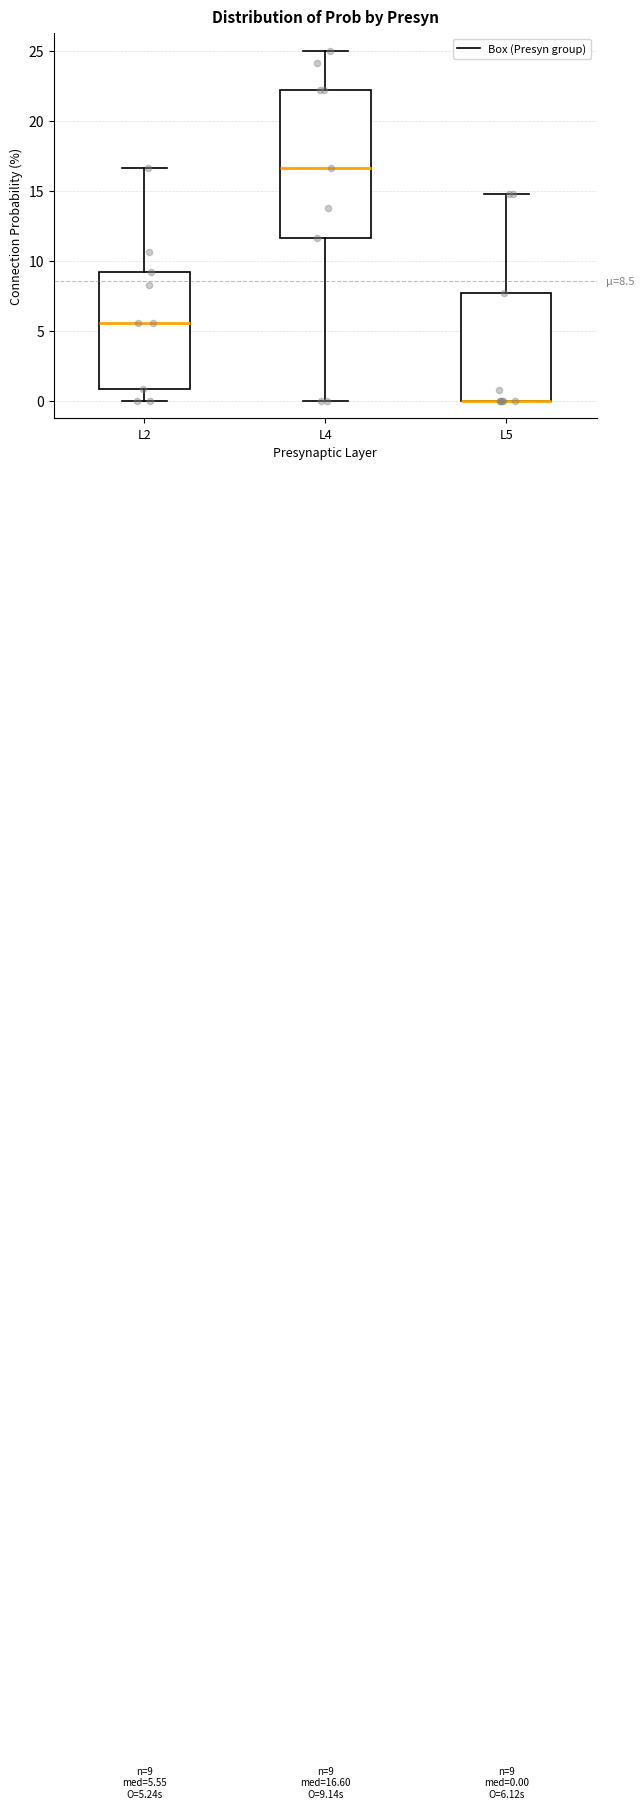

Which box is the tallest, from its lower edge to its upper edge?

L4